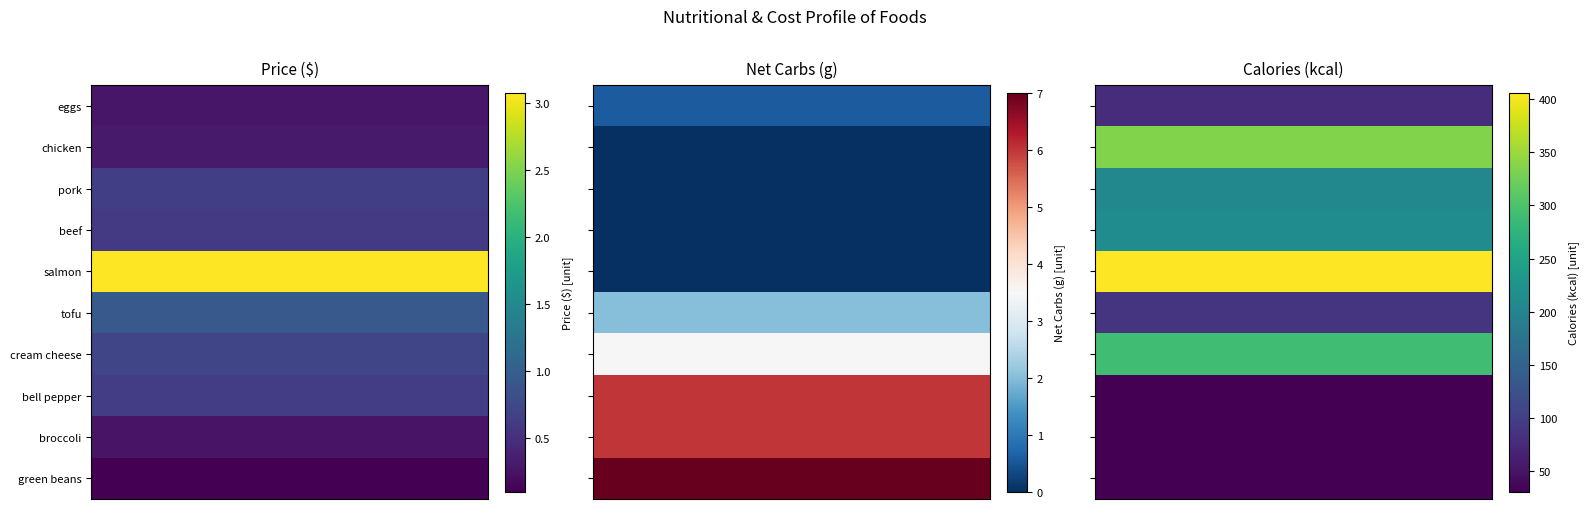

What is the difference between the highest and lowest values at 1?

39.0